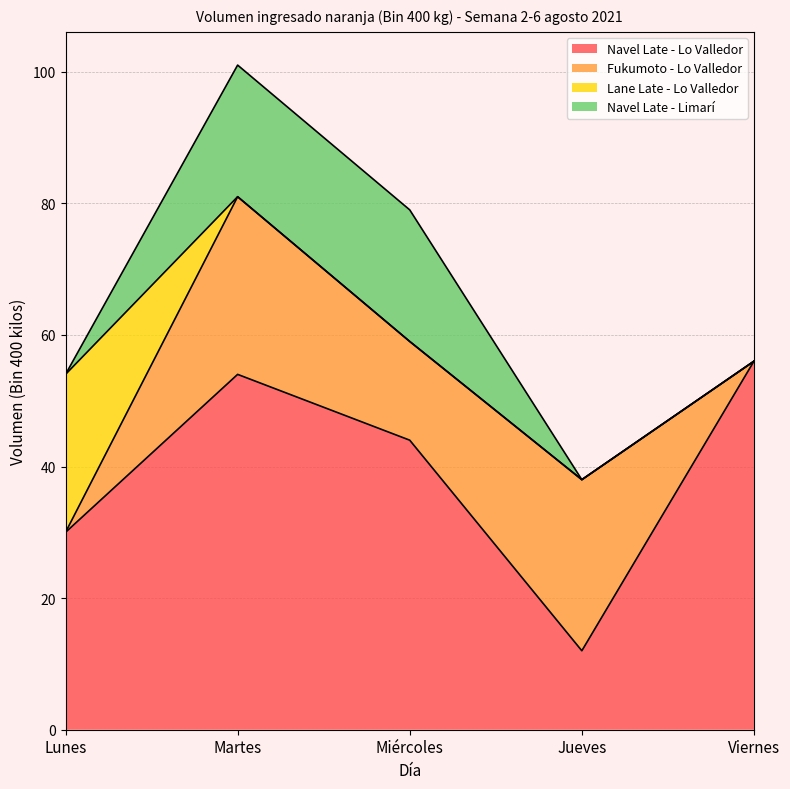

Between Martes and Miércoles, which is larger?

Martes